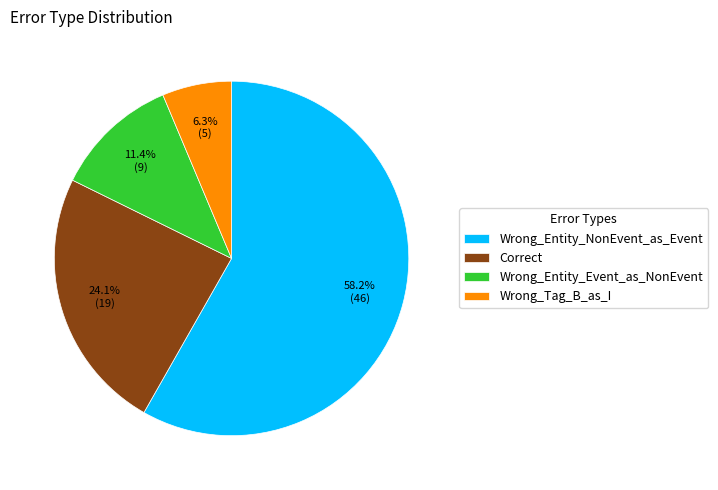

Which category has the biggest portion of the pie?

Wrong_Entity_NonEvent_as_Event